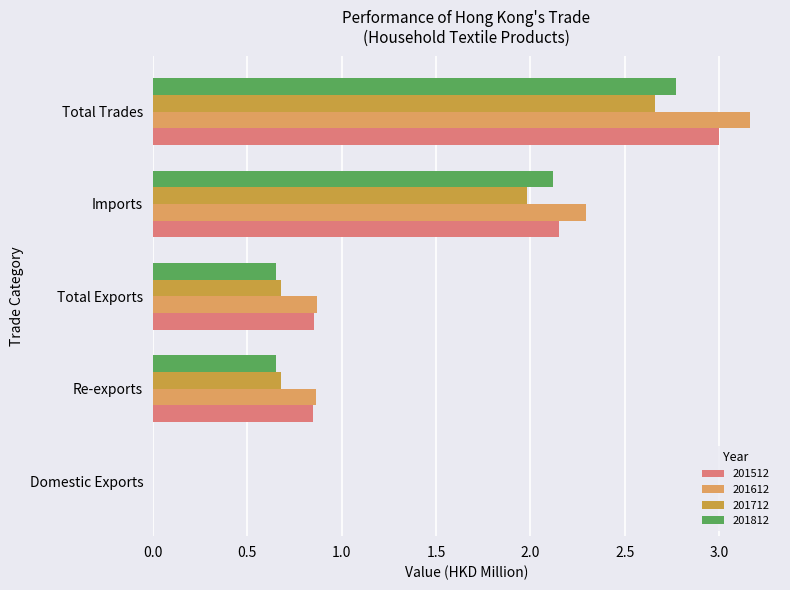

Which category has the highest value across all series?

Total Trades